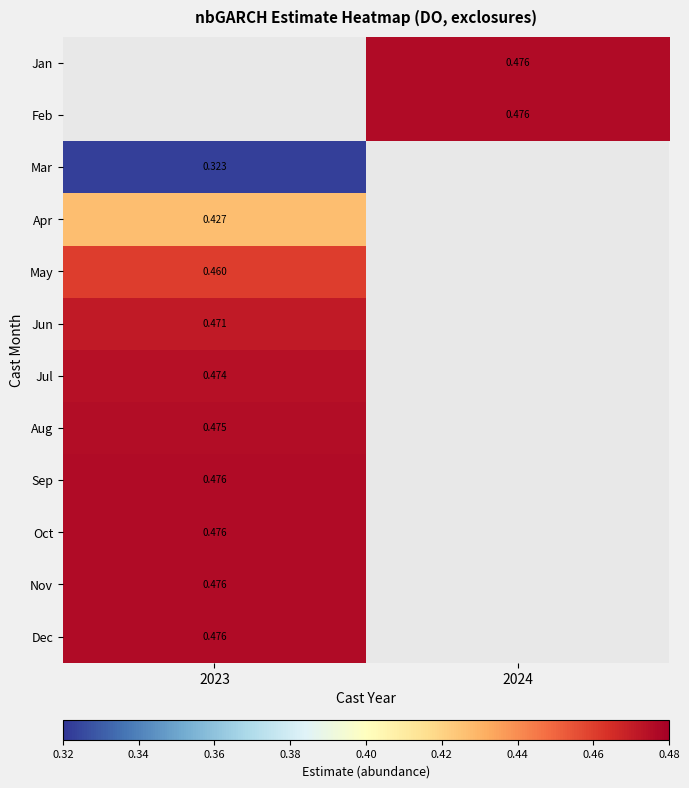

Count the number of data series in this chart.

12